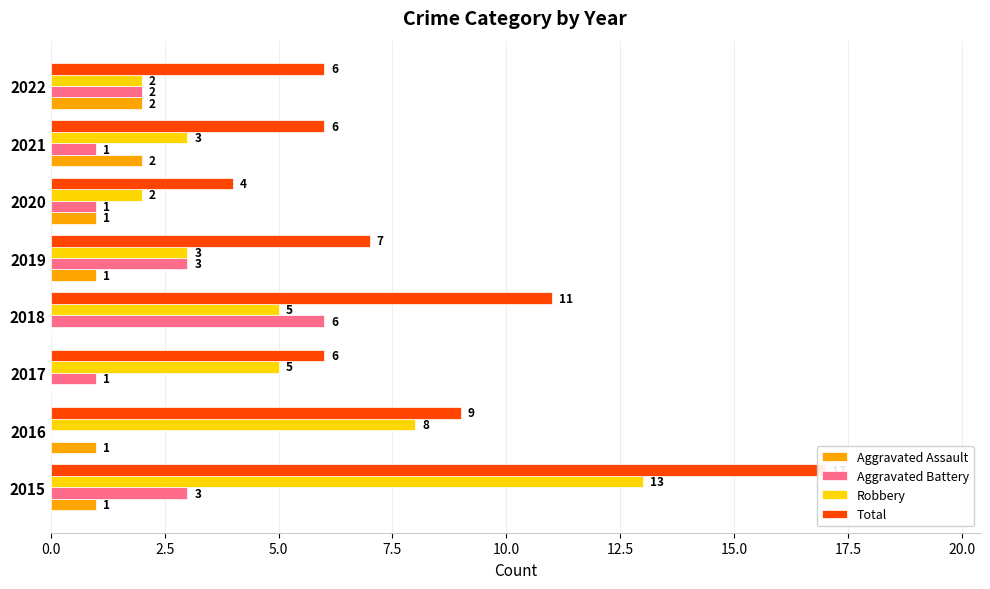

Rank the series by their maximum value, from lowest to highest.

Aggravated Assault, Aggravated Battery, Robbery, Total